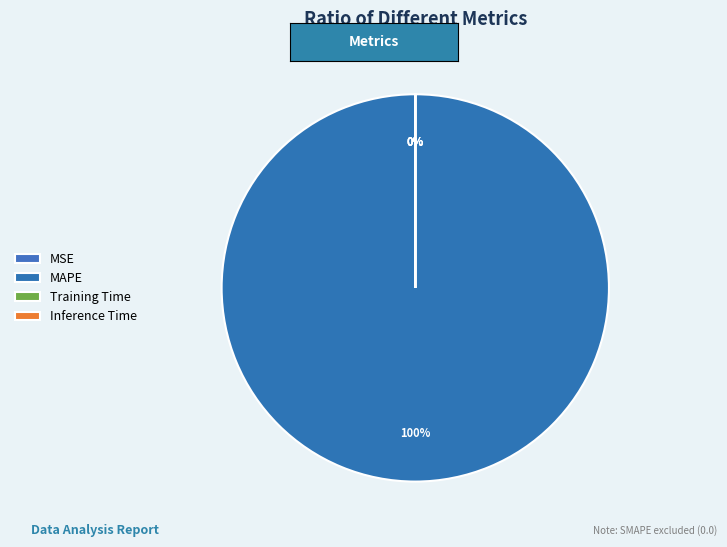

True or false: MSE accounts for 1% of the total.

False